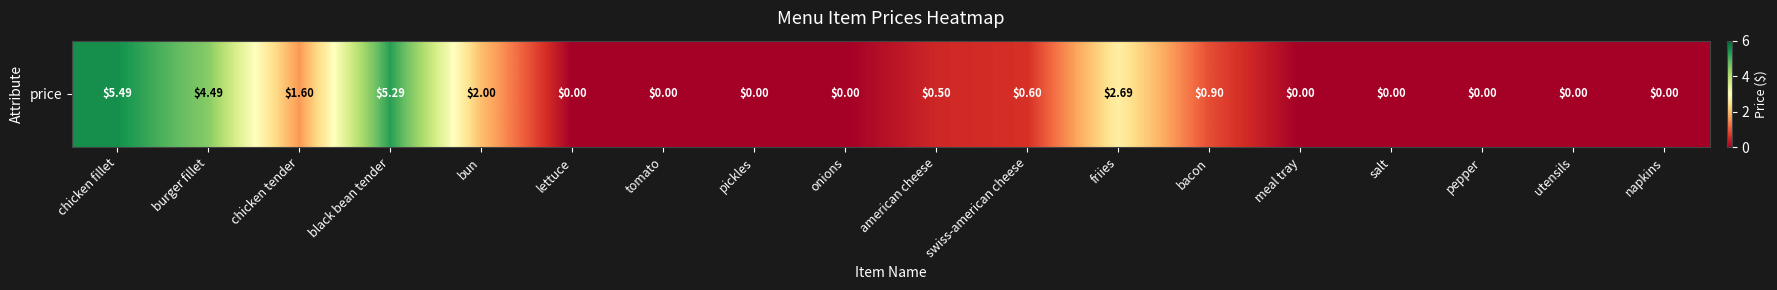

True or false: the data shows 2.7 at friies.

True